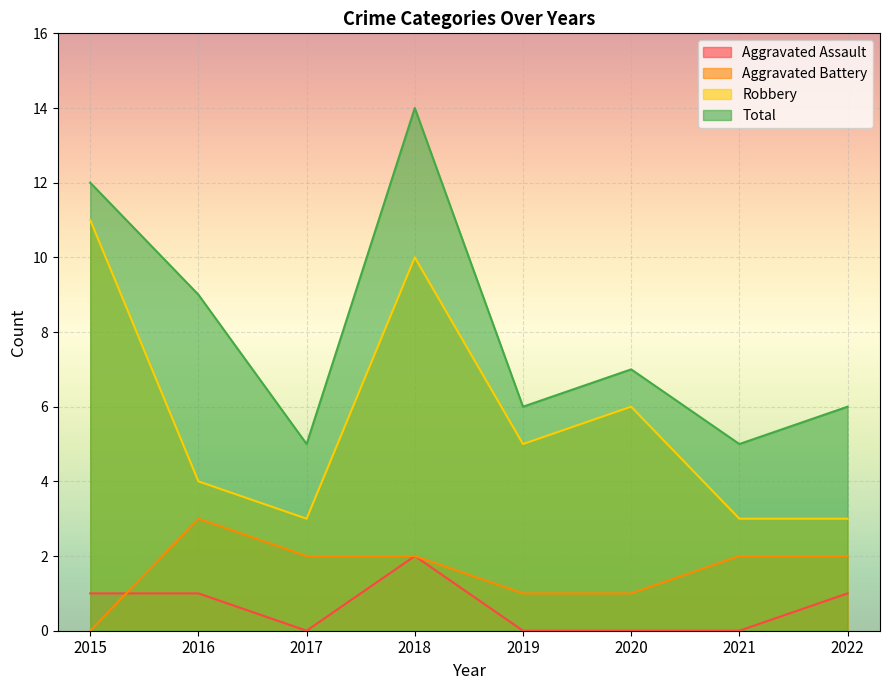

True or false: Aggravated Battery has more than 1 interior local peaks.

False